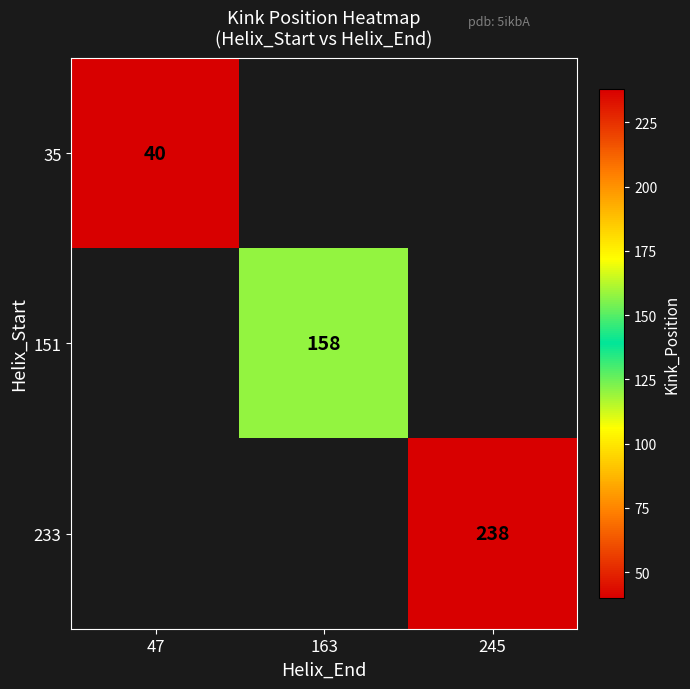

The 35 series shows 27 at 47. True or false?

False